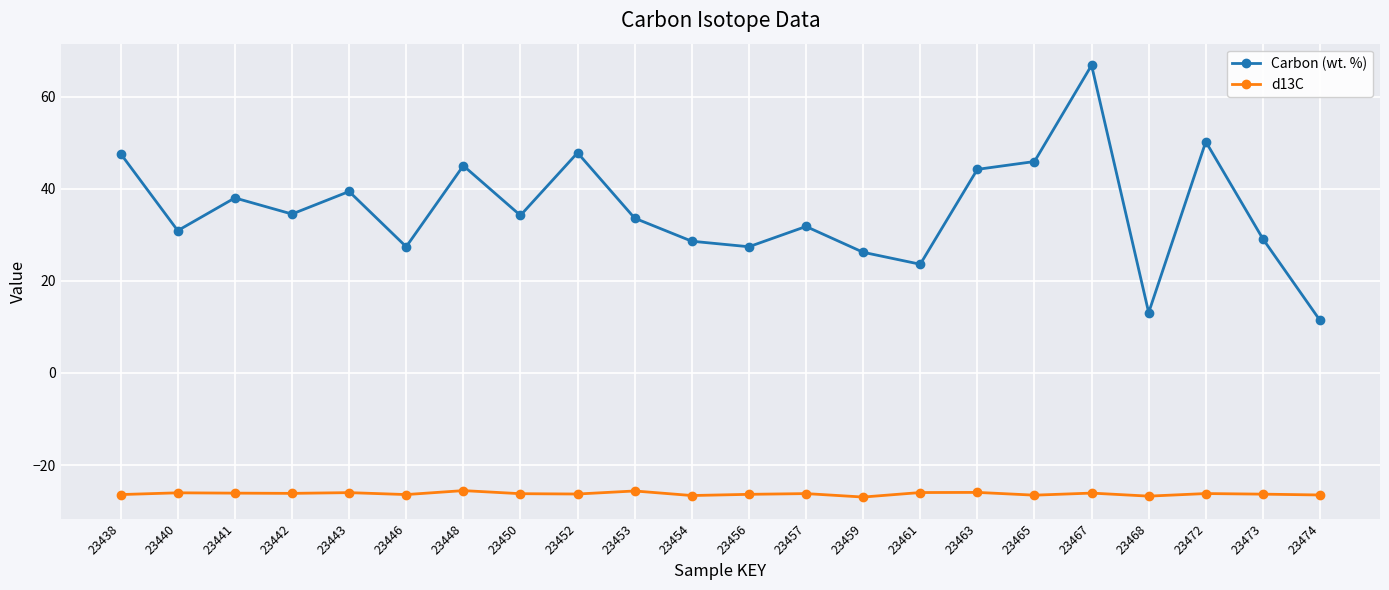

Which series changed the most between 23440 and 23448?

Carbon (wt. %)